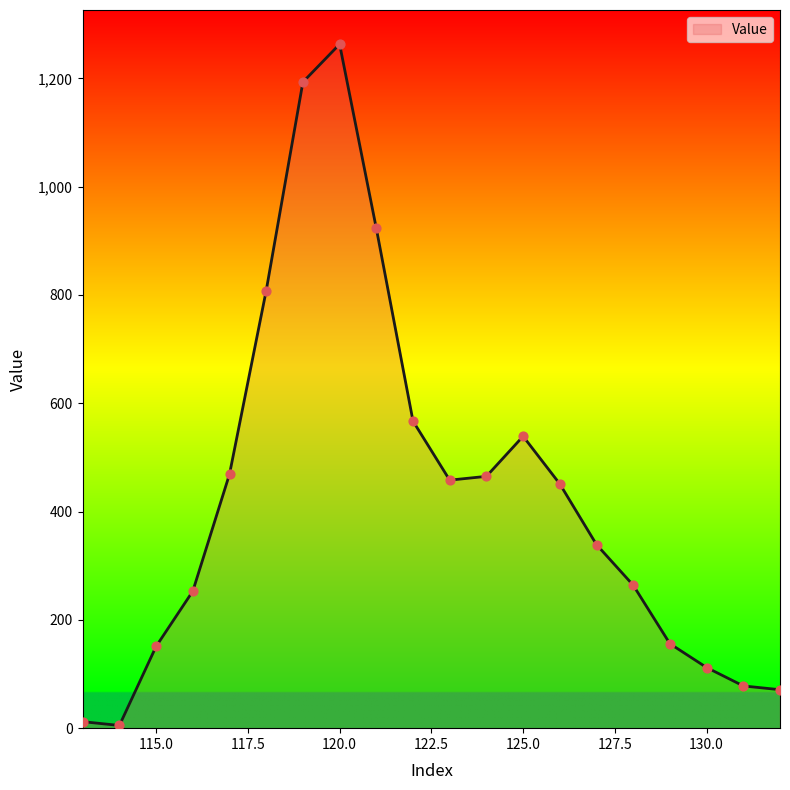

What is the greatest value displayed?

1263